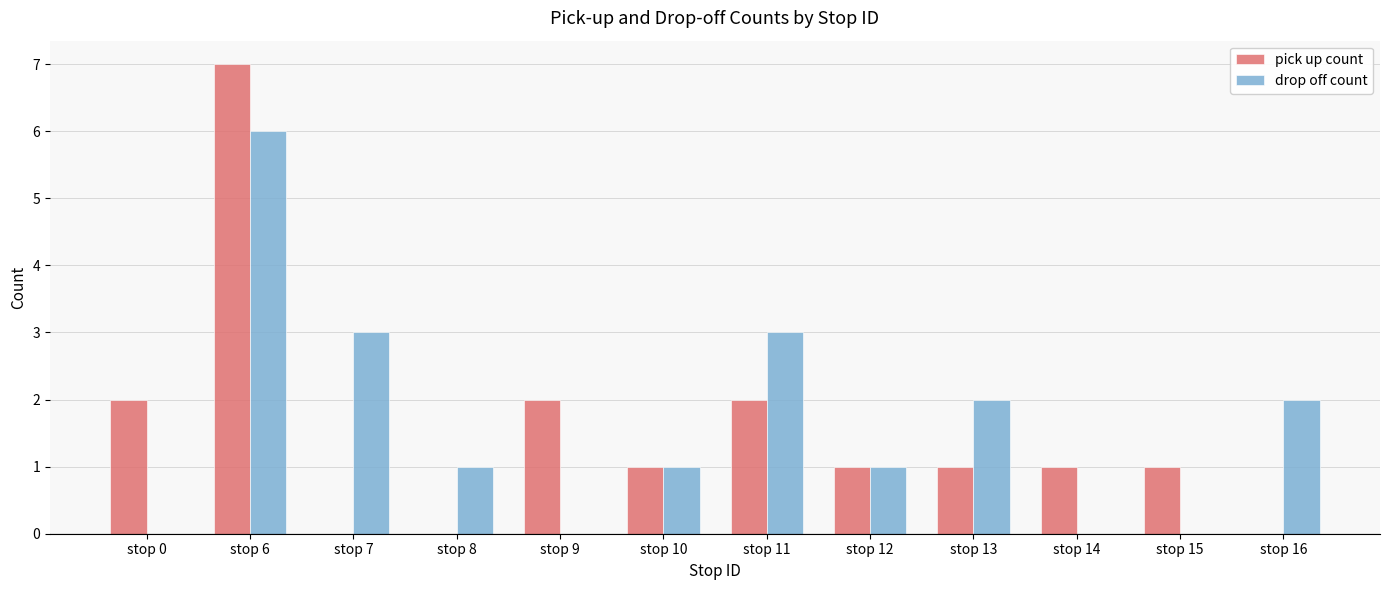

The value of drop off count at stop 10 is 1. True or false?

True